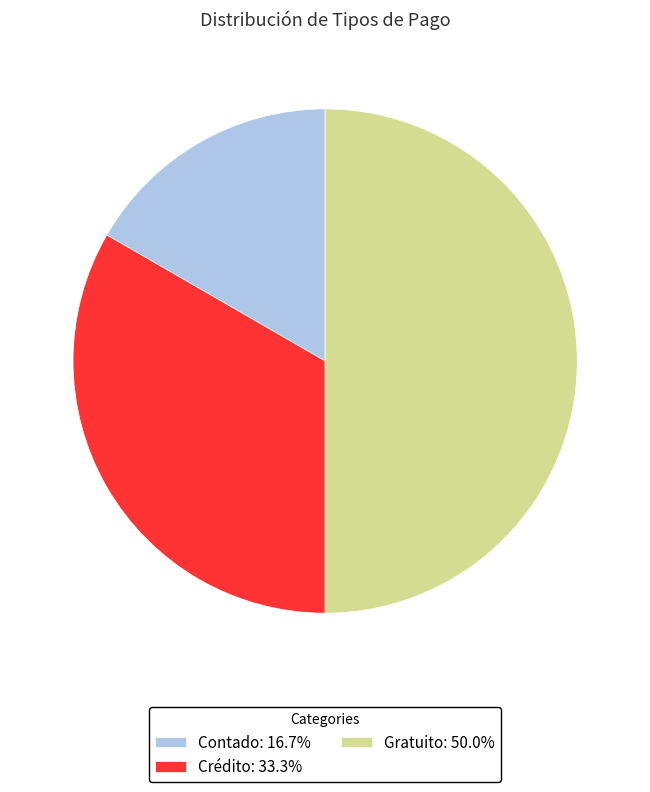

Do Gratuito and Crédito together represent more than half of the pie?

Yes